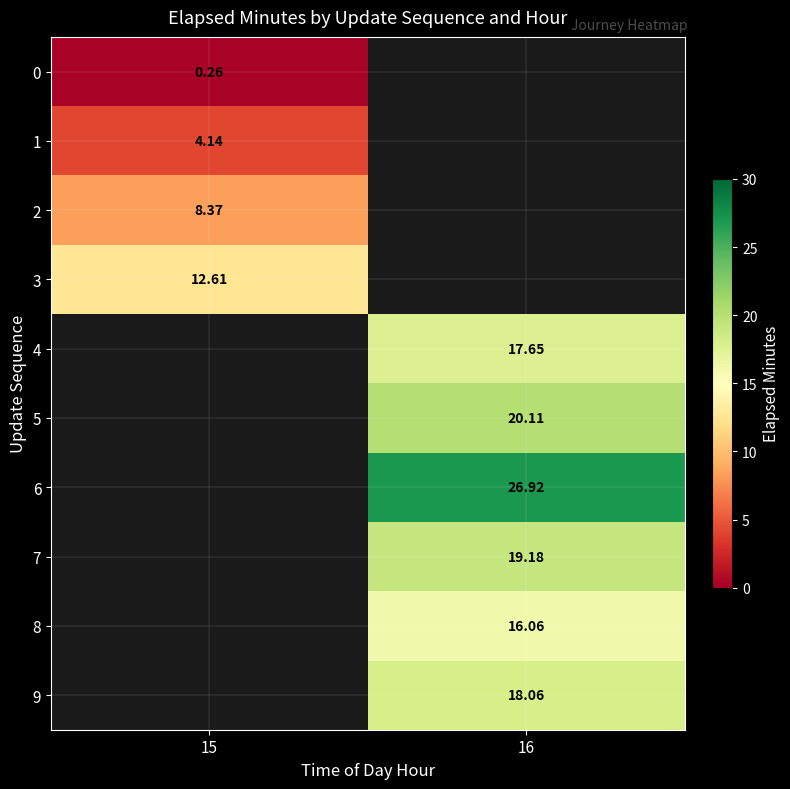

Which category has the highest value across all series?

16